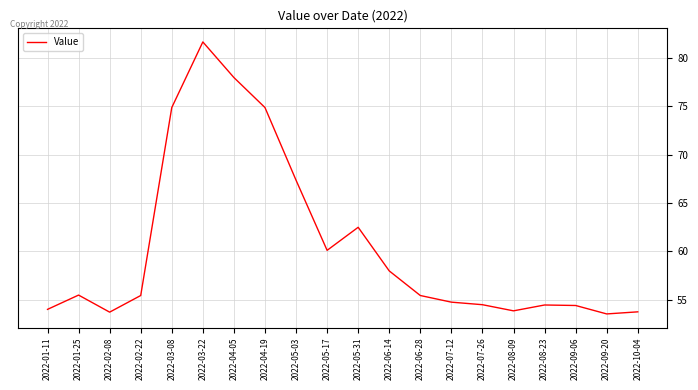

How many values are below 55?

9